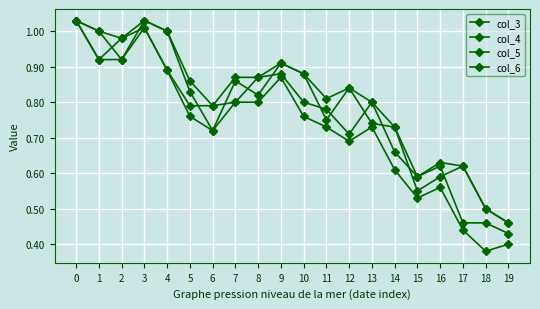

How many series are shown in this chart?

4